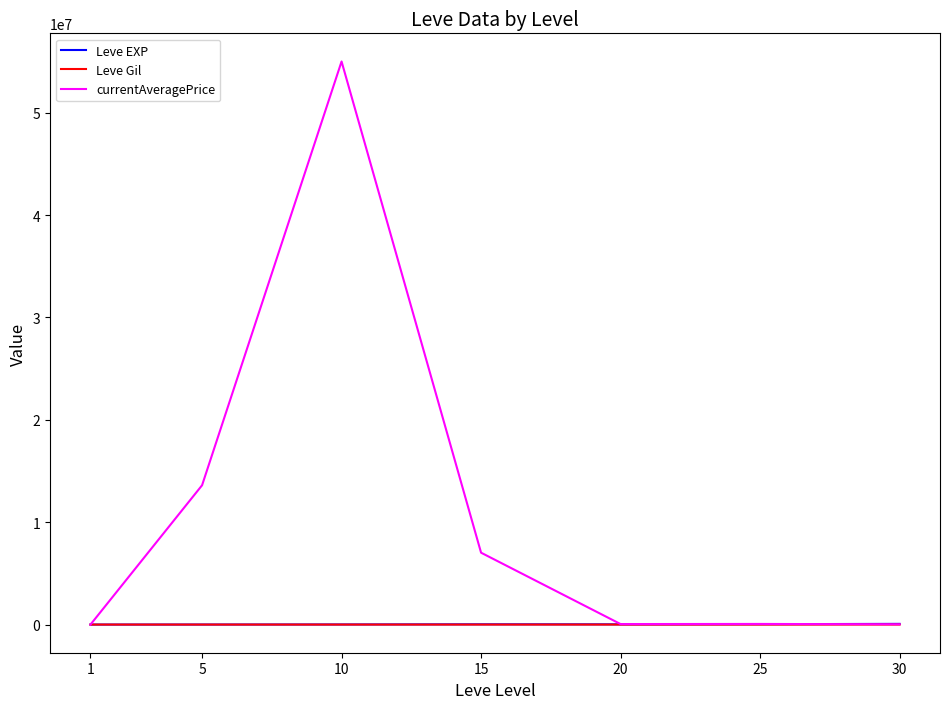

At how many categories does at least one series exceed 38287014?

1